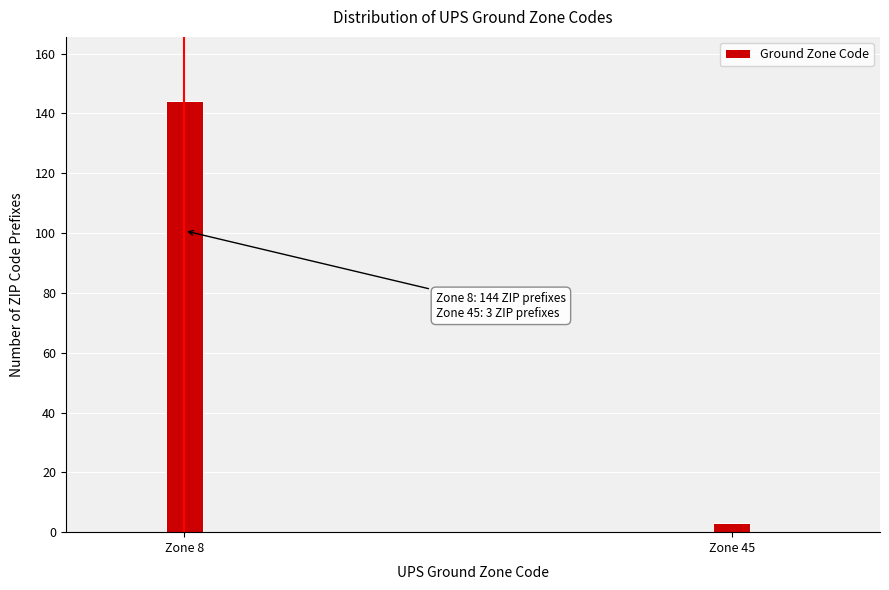

Reading left to right, transcribe all the data shown in this chart.

144	3